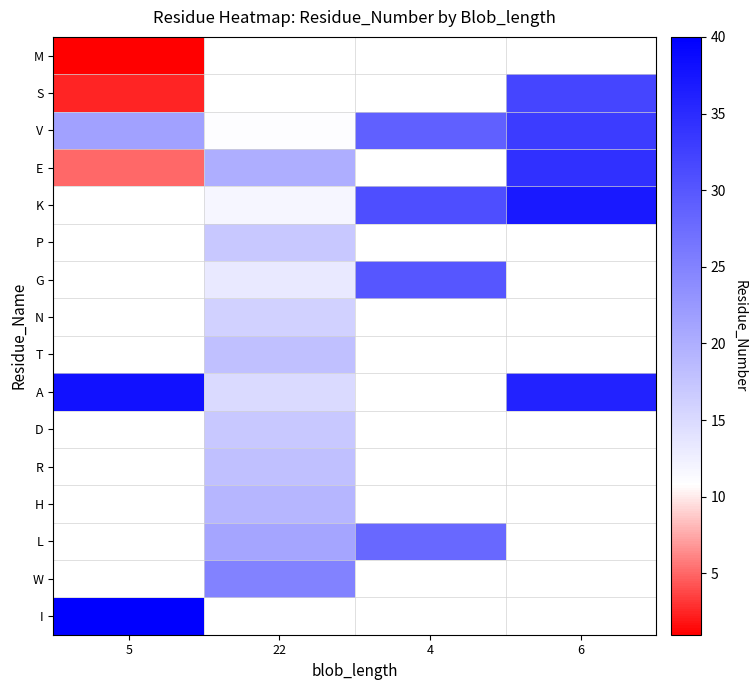

What is the maximum value shown in the chart?

40.0